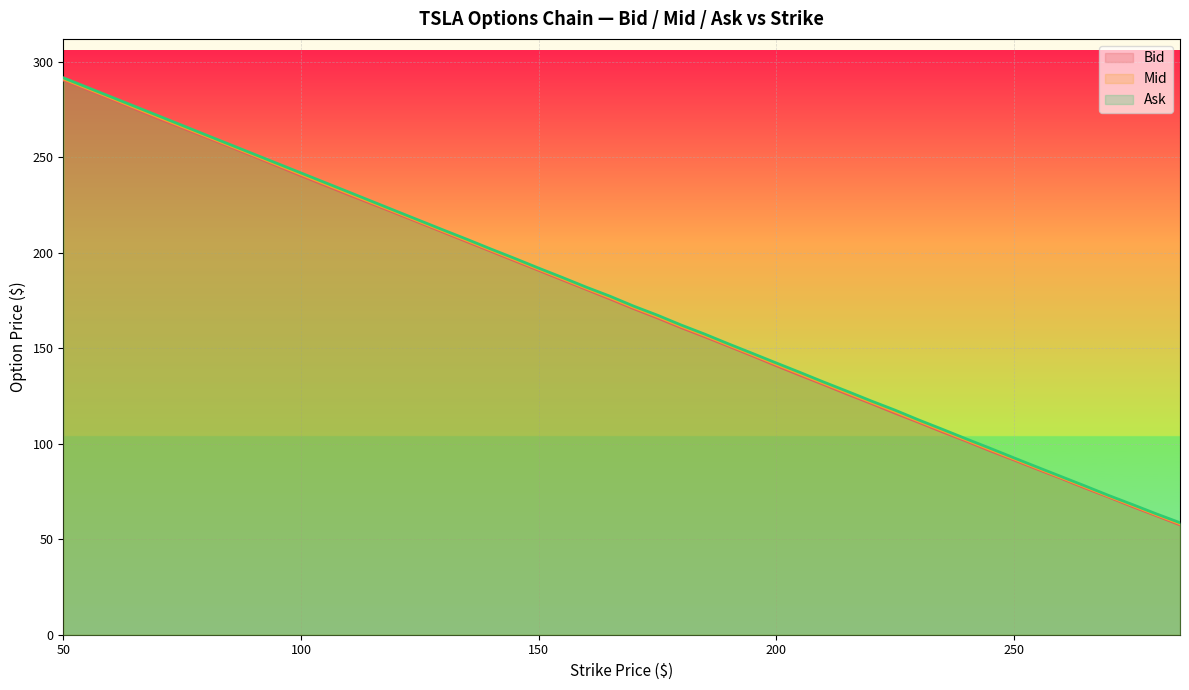

True or false: Mid and Bid intersect in this chart.

False